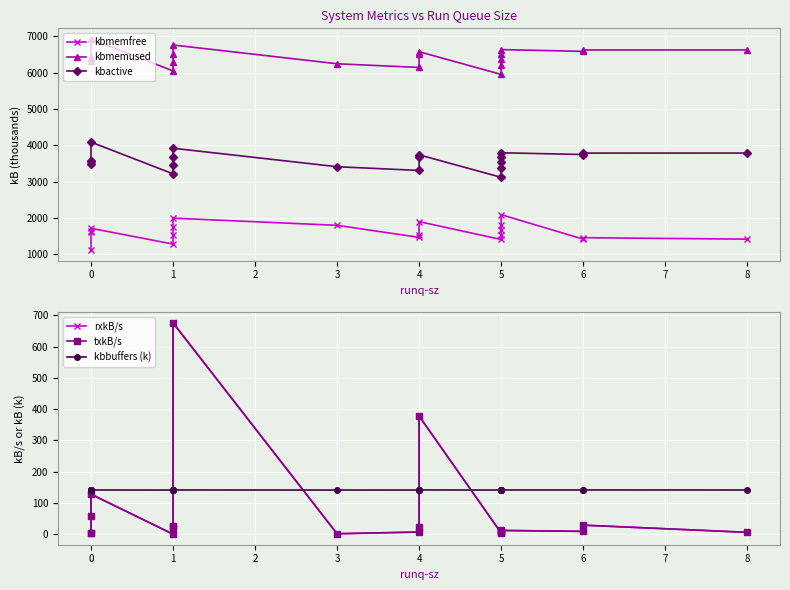

True or false: rxkB/s and txkB/s cross at least once.

False